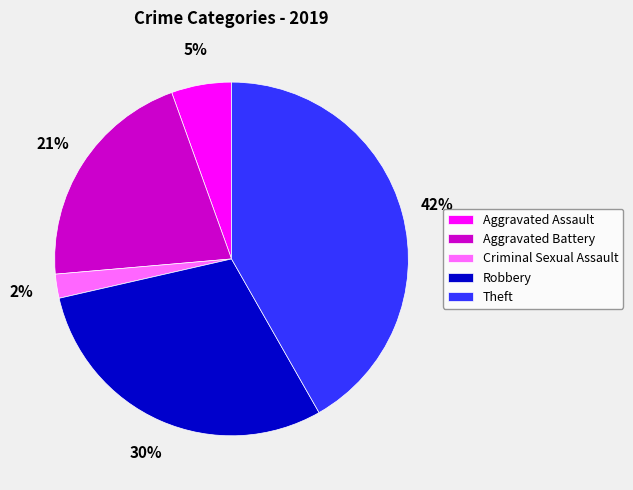

Do Theft and Criminal Sexual Assault together represent more than half of the pie?

No